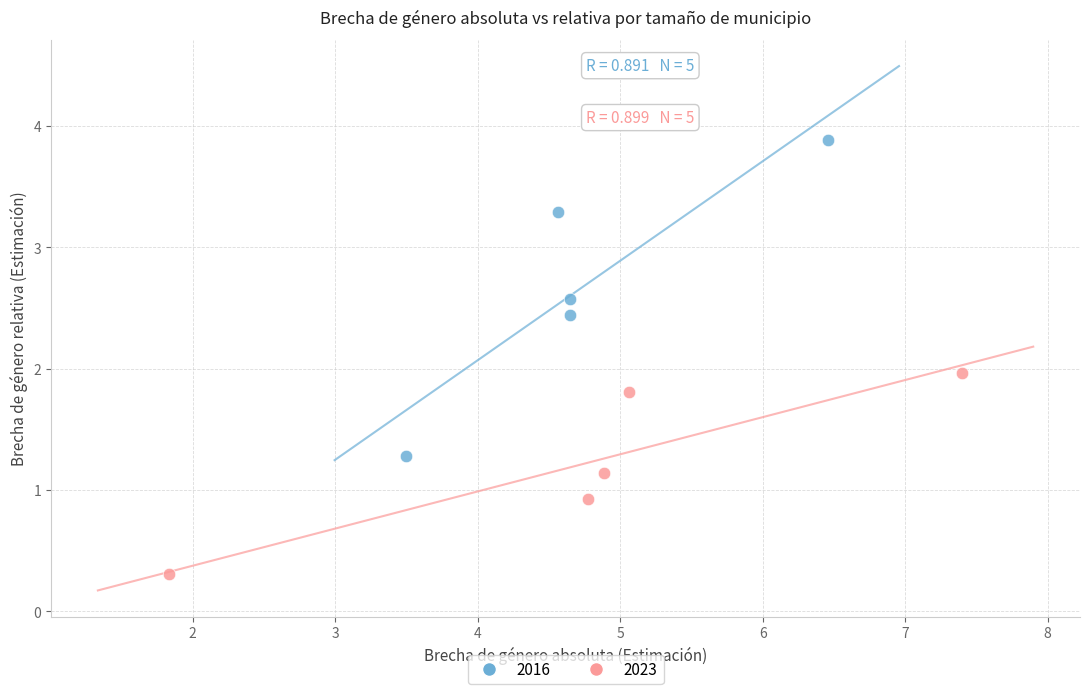

What are all the series names shown in the legend?

2016, 2023